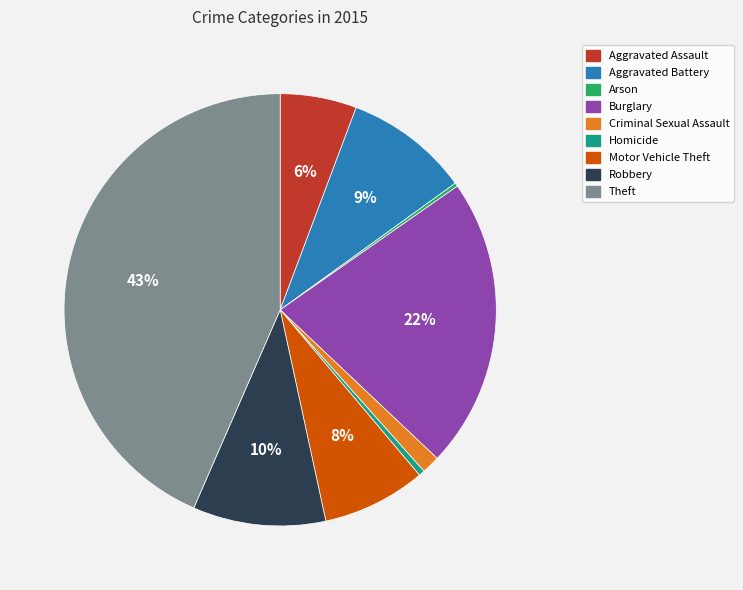

What is the largest slice in the pie chart?

Theft